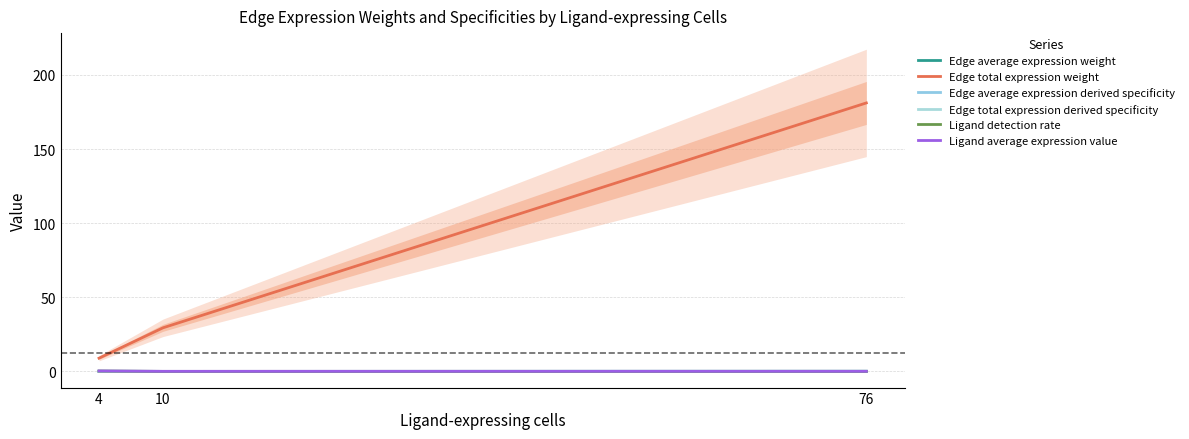

Which series changed the most between 4 and 76?

Edge total expression weight